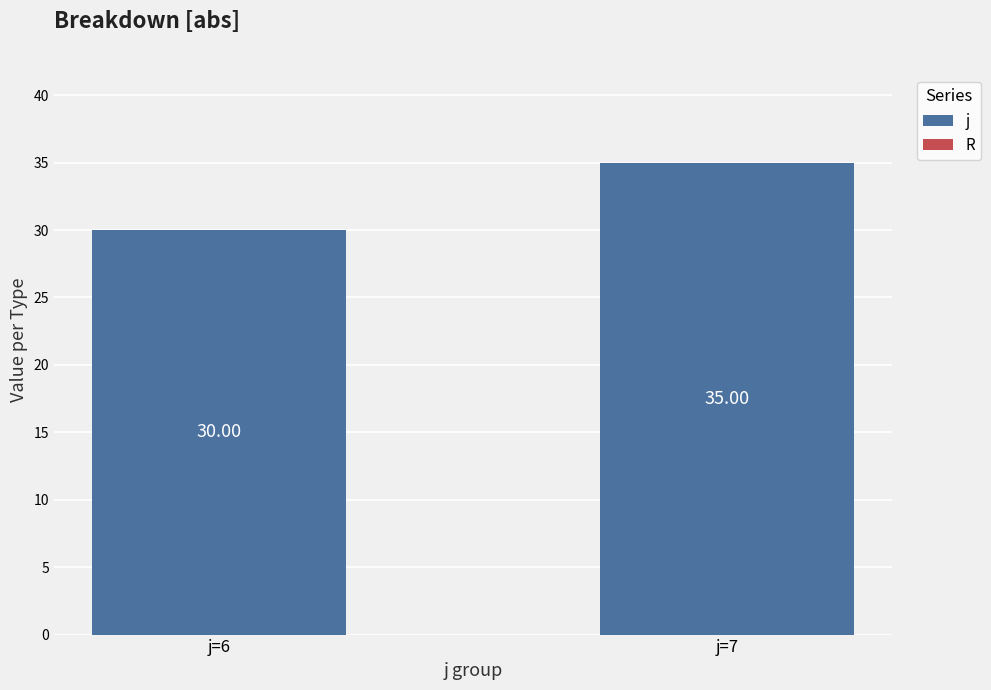

How many data points does each series have?

2